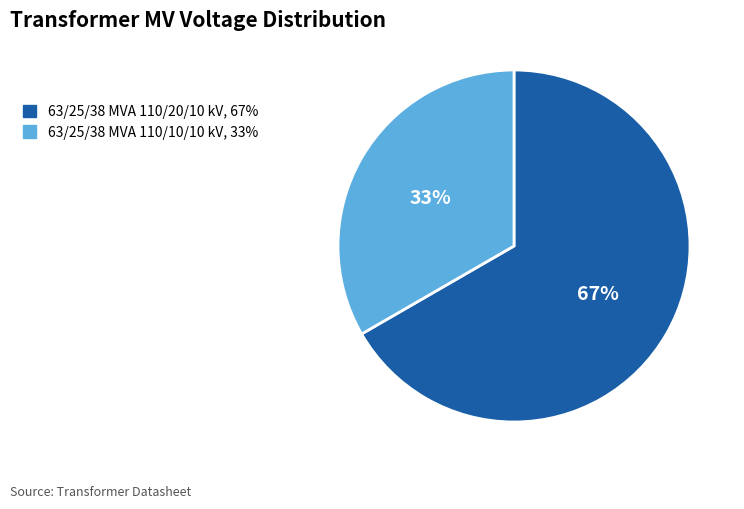

To the nearest percent, what is the combined percentage of 63/25/38 MVA 110/10/10 kV, 33% and 63/25/38 MVA 110/20/10 kV, 67%?

100%